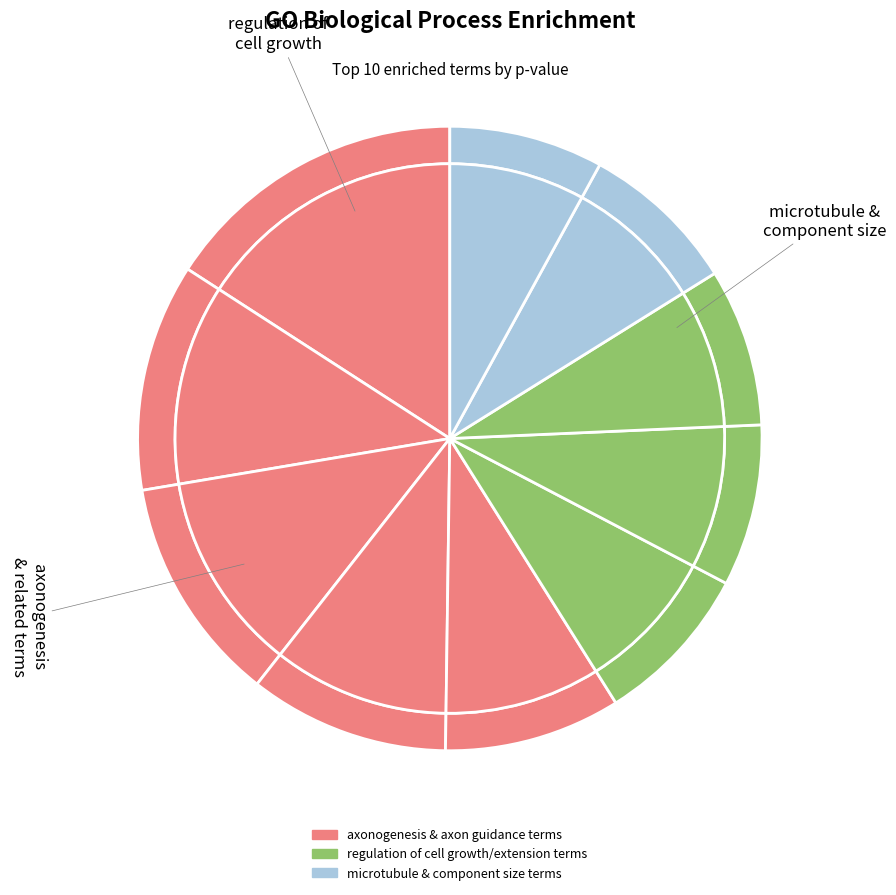

Is it true that axon guidance is 1% of the pie?

False